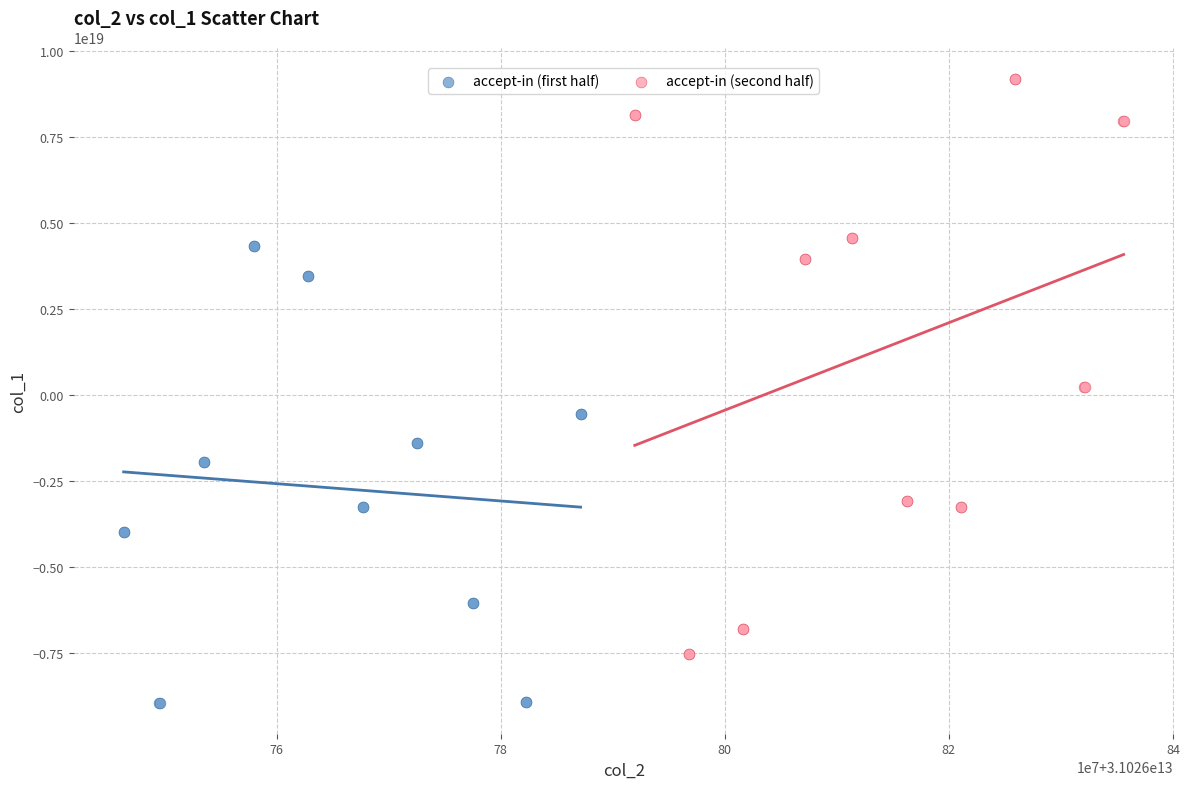

Which series reaches the minimum Y coordinate?

accept-in (first half)